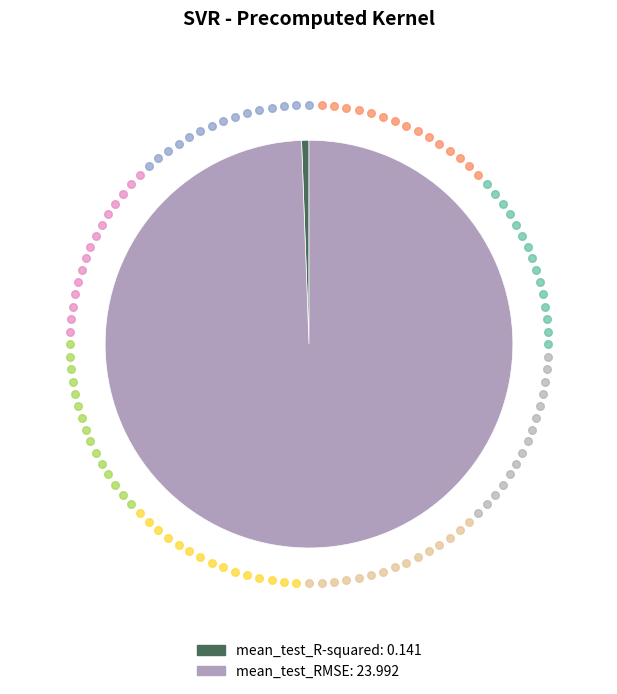

Is the sum of mean_test_RMSE and mean_test_R-squared greater than half?

Yes